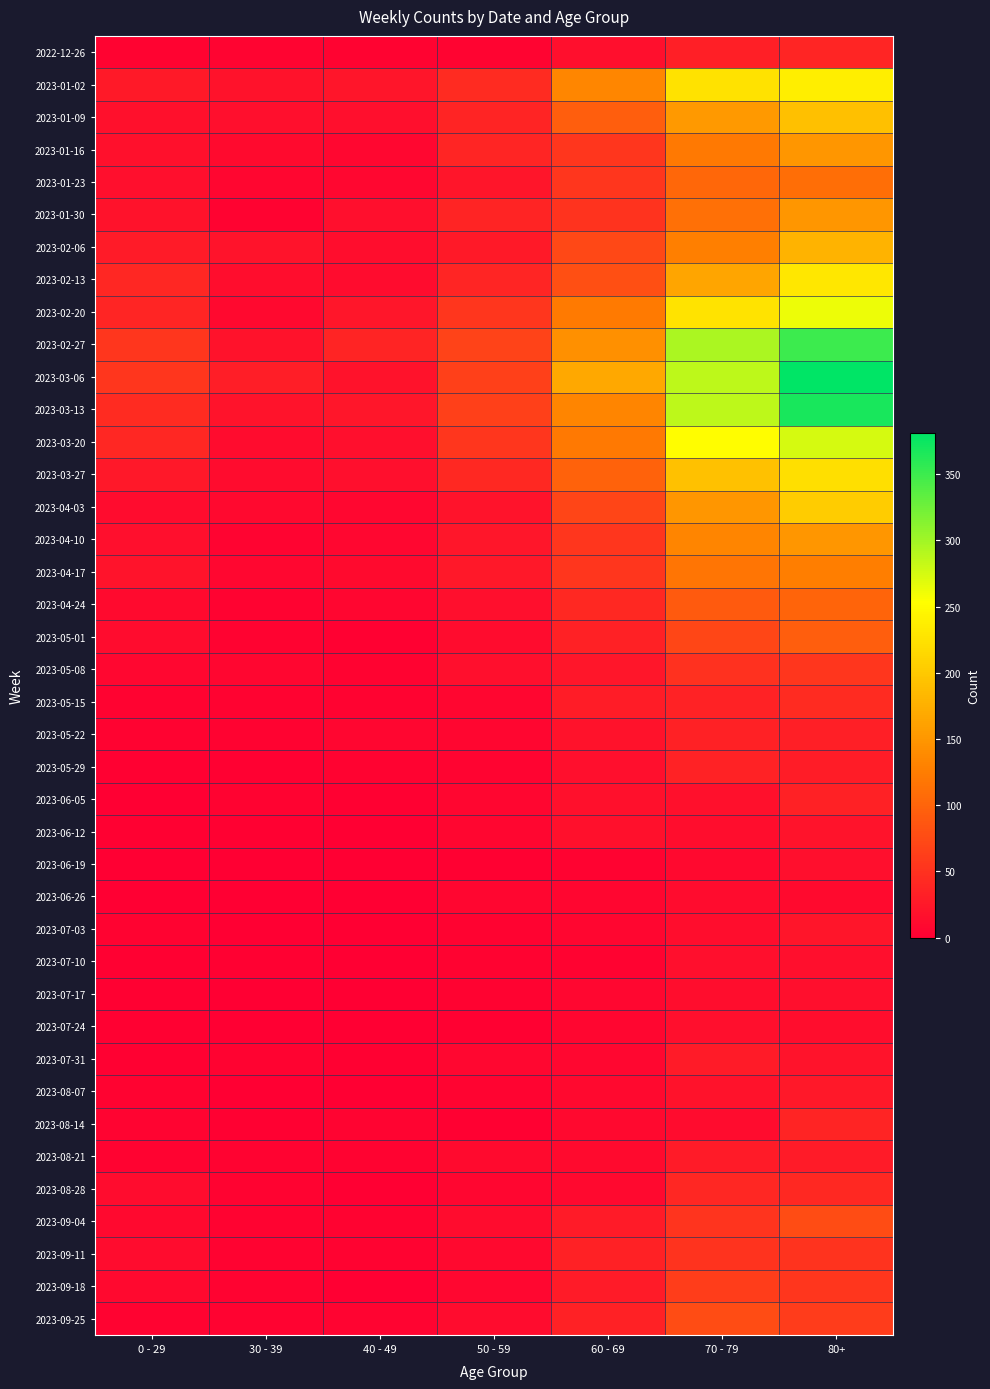

How many distinct data groups are displayed?

40